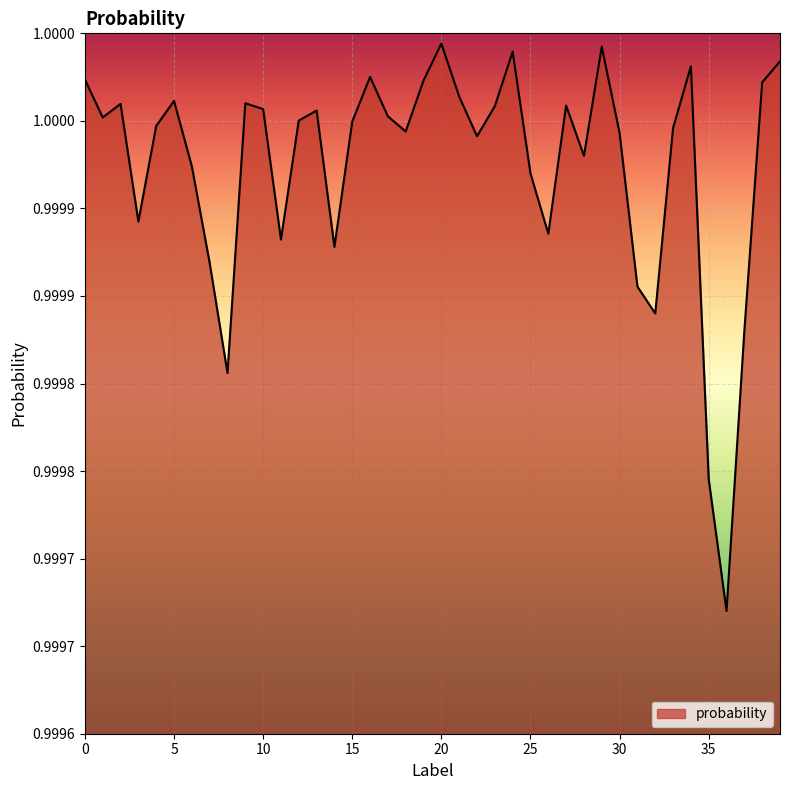

Does the chart have visible grid lines?

Yes